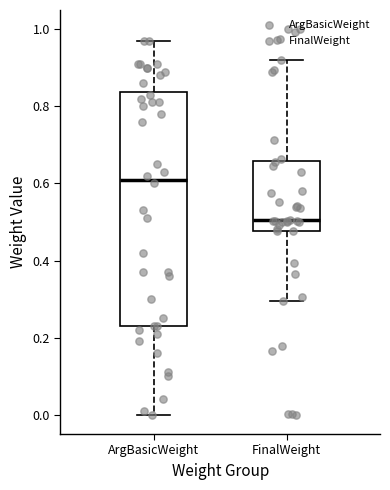

Where is the upper edge of the box for ArgBasicWeight on the y-axis? The values are not printed on the chart, so give them approximately, as read against the axis.

0.84